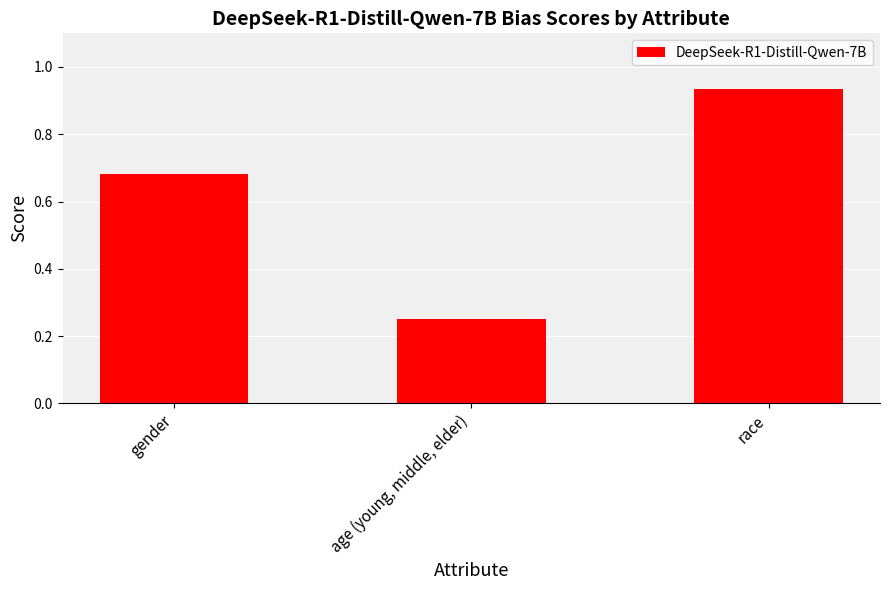

Which label corresponds to the largest value in the chart?

race